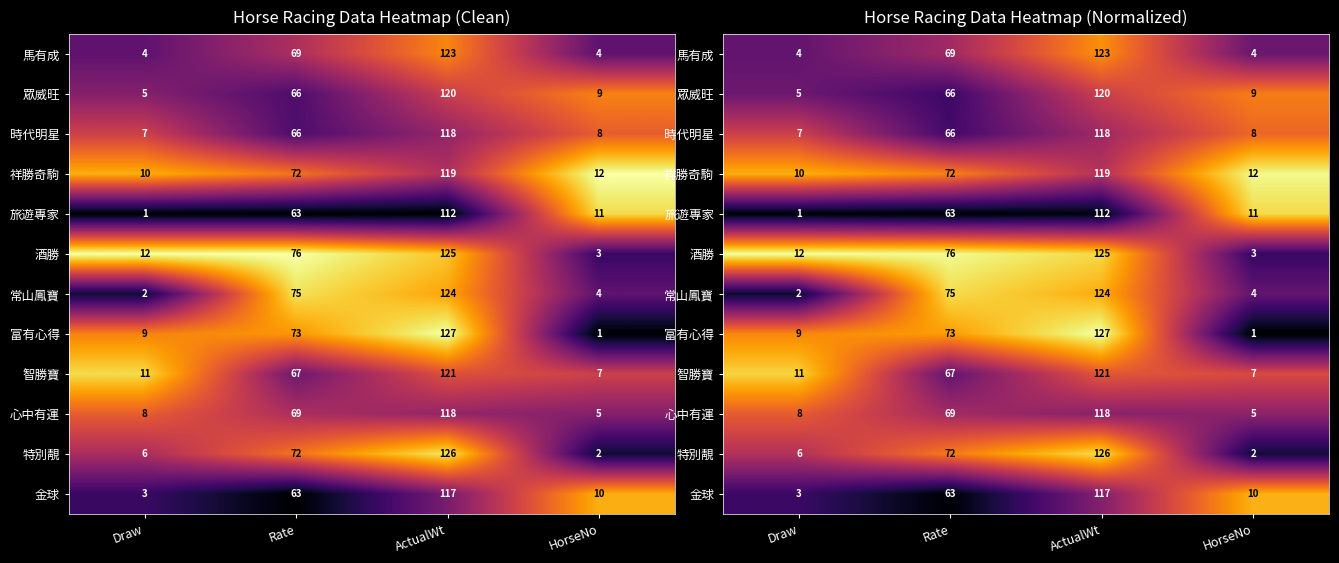

At Rate, list the series in order from smallest to largest.

旅遊專家, 金球, 眾威旺, 時代明星, 智勝寶, 馬有成, 心中有運, 特別靚, 祥勝奇駒, 富有心得, 常山鳳寶, 酒勝